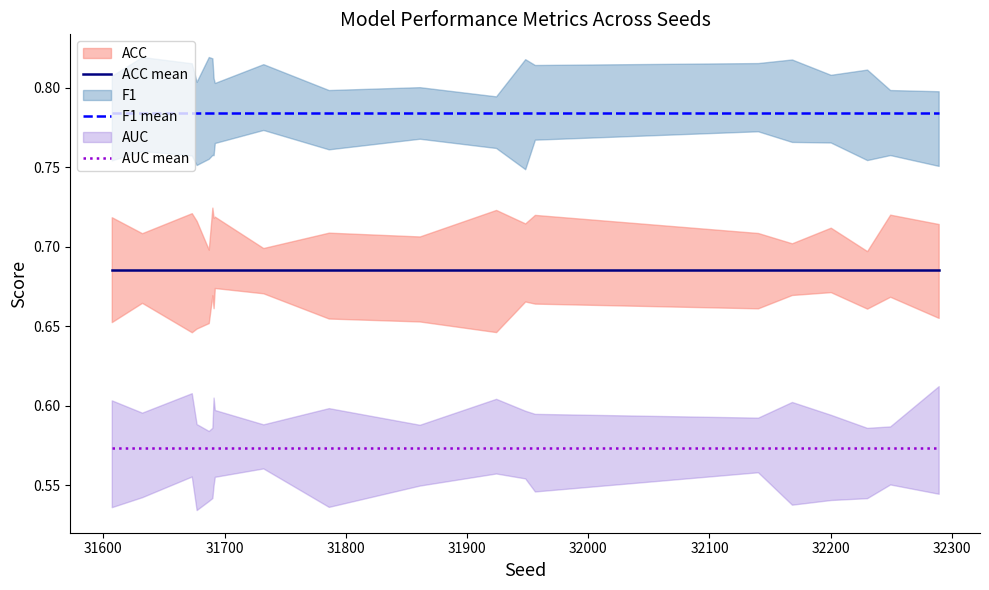

How many lines are shown in the chart?

3